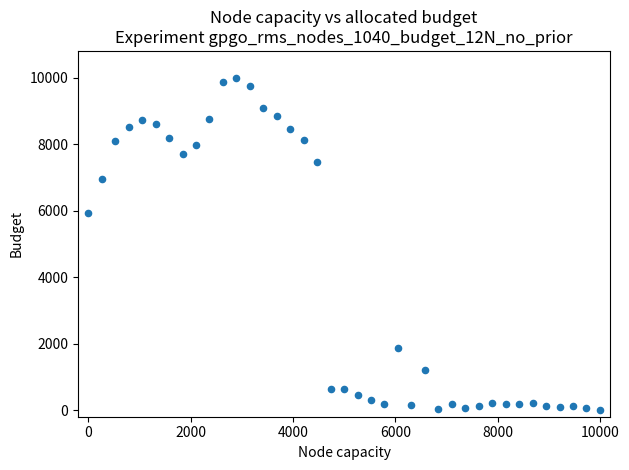

What Y value in the scatter plot is closest to 5000?

5923.3